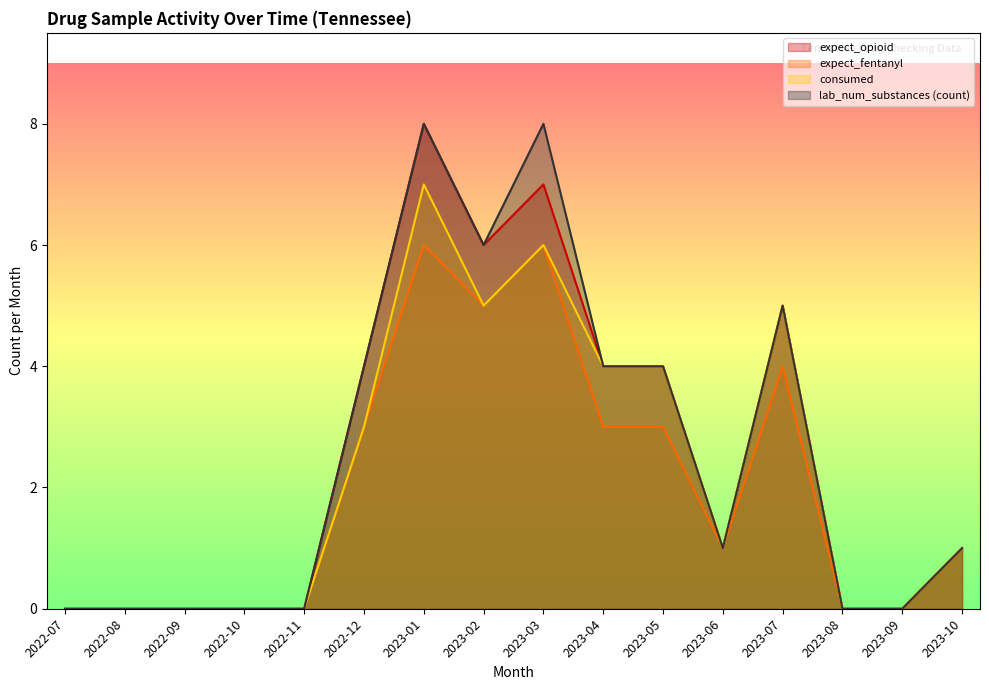

At which category is the sum across all series the highest?

2023-01